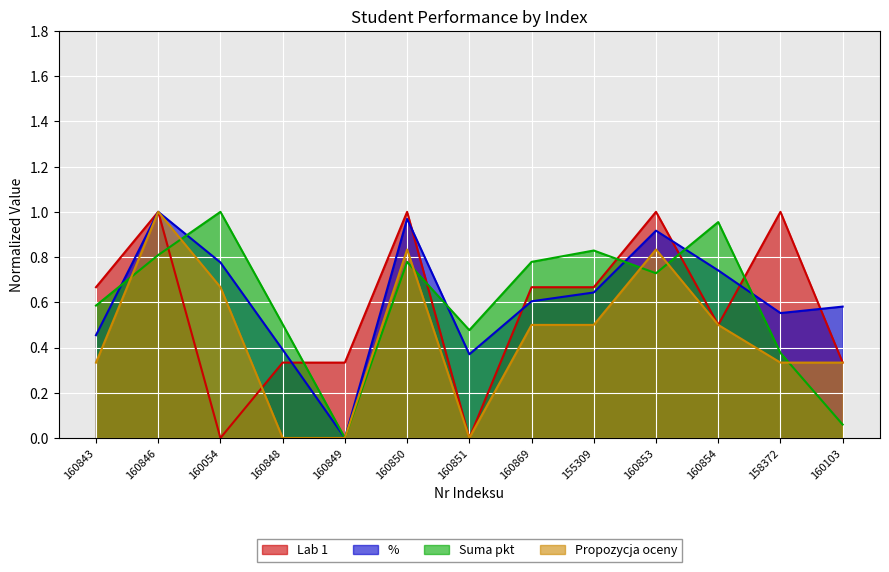

Between 160850 and 160846, which is larger?

160850